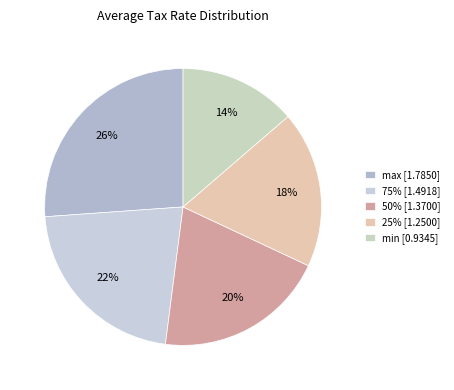

How many segments does this pie chart have?

5